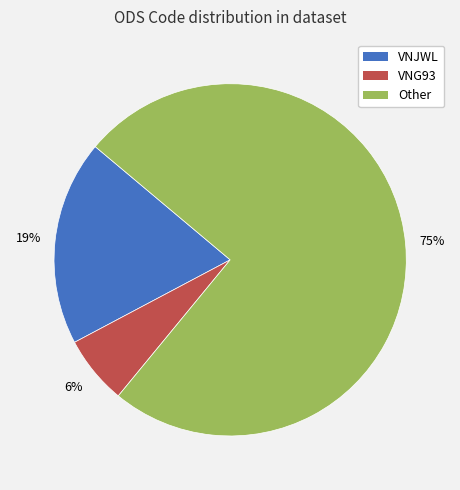

Rank the categories by value from lowest to highest.

VNG93, VNJWL, Other